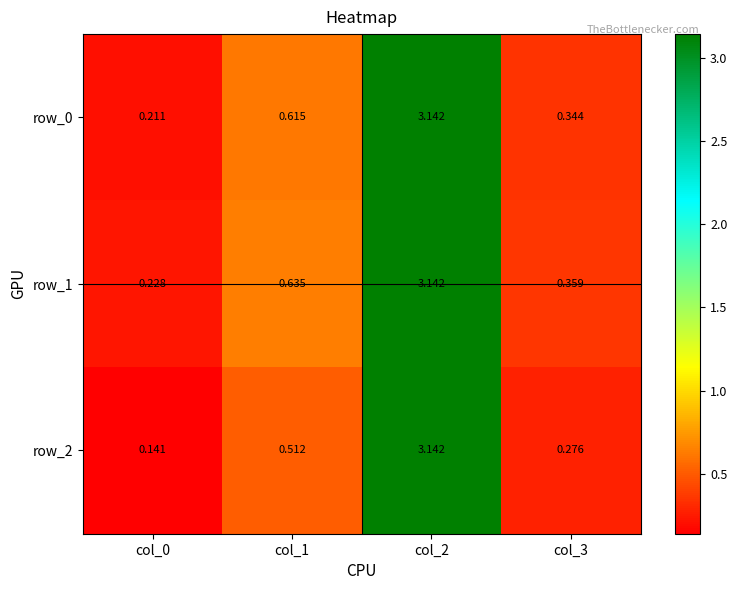

Is the value of row_0 at col_1 greater than the value of row_1 at col_1?

No